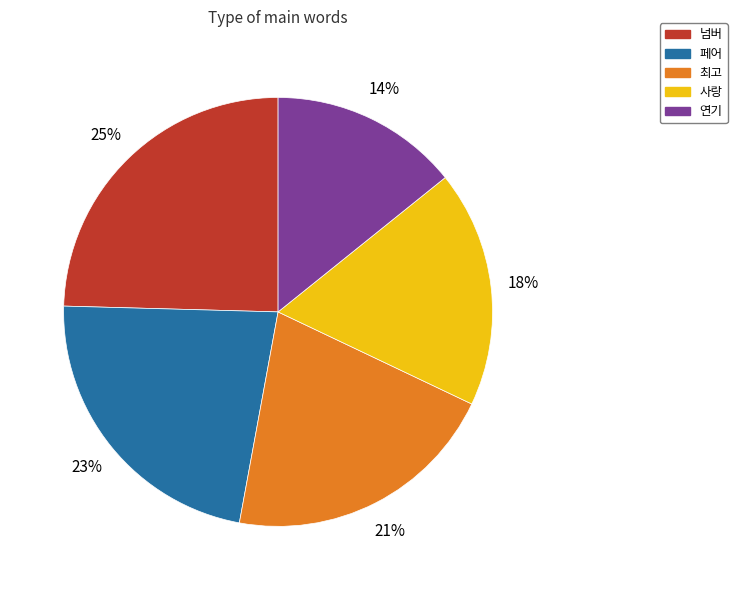

Do 넘버 and 사랑 together represent more than half of the pie?

No